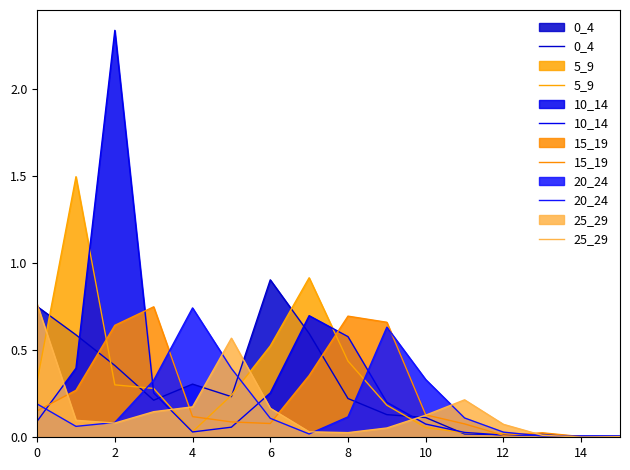

Which series changed the most between 10 and 14?

20_24